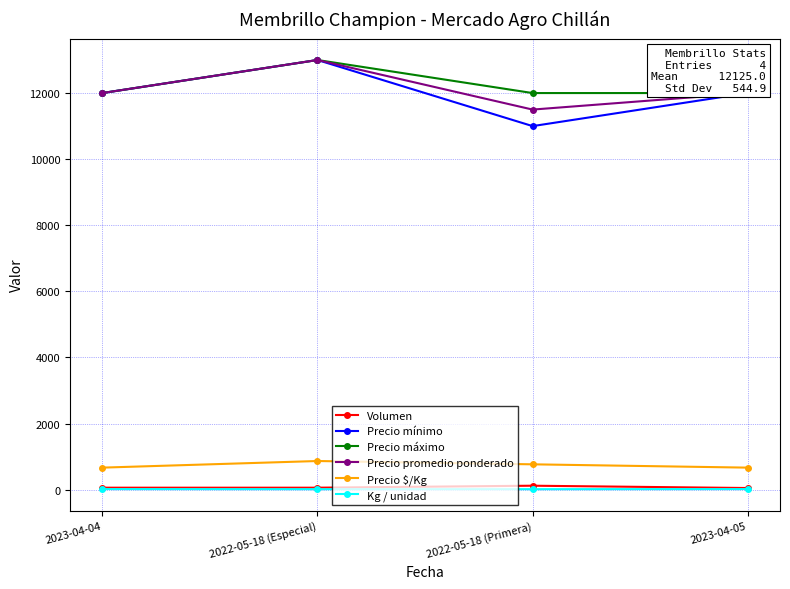

What is the total value across all series at 2022-05-18 (Especial)?

39942